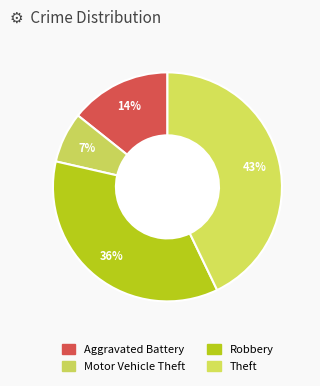

Count the number of slices in the pie.

4